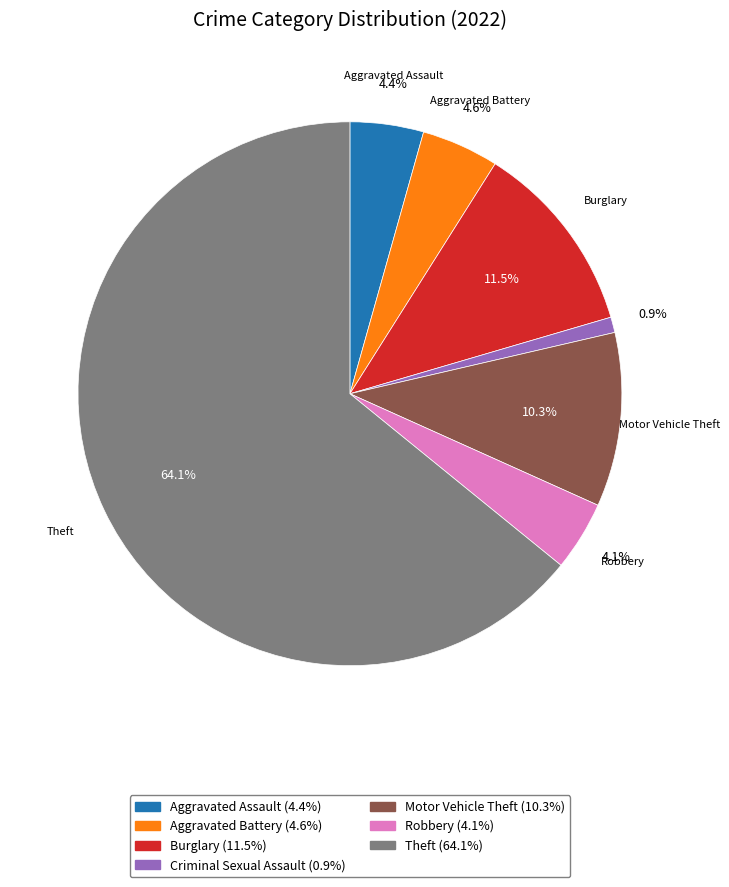

Is there a majority slice in this chart?

Yes